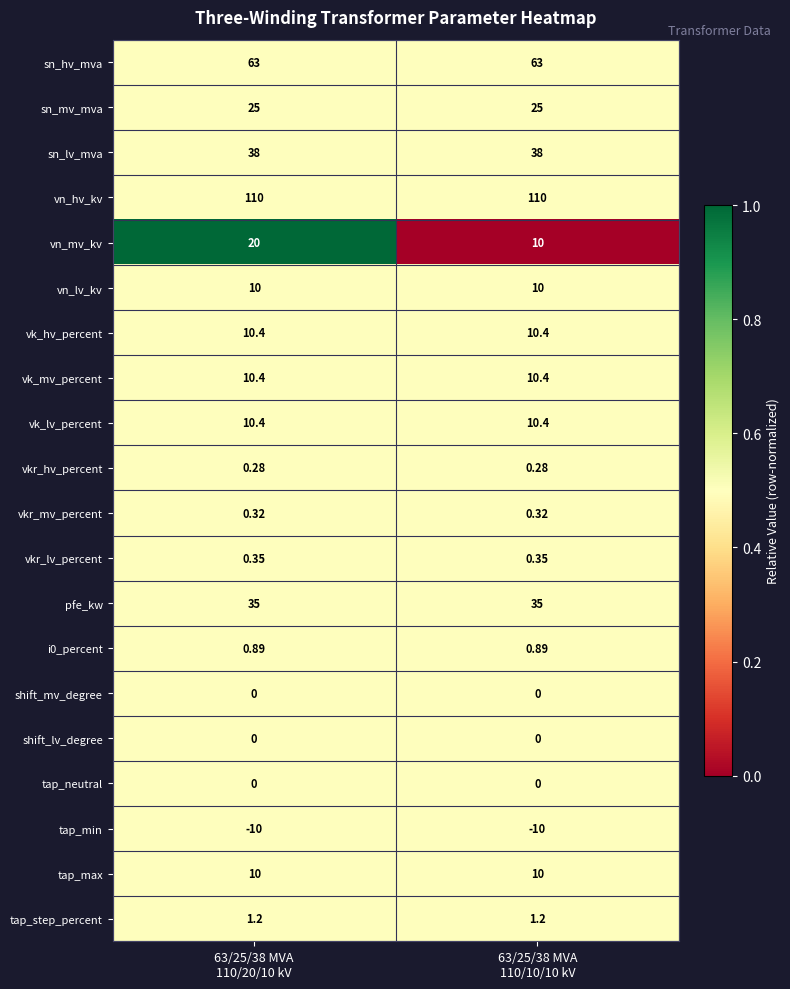

Which series has the largest total across all categories?

vn_hv_kv